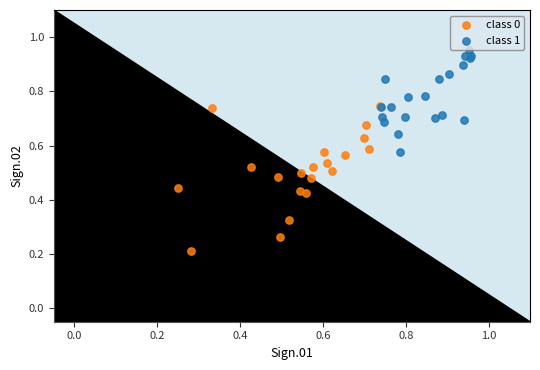

Which series has the largest Y range (max minus min)?

class 0